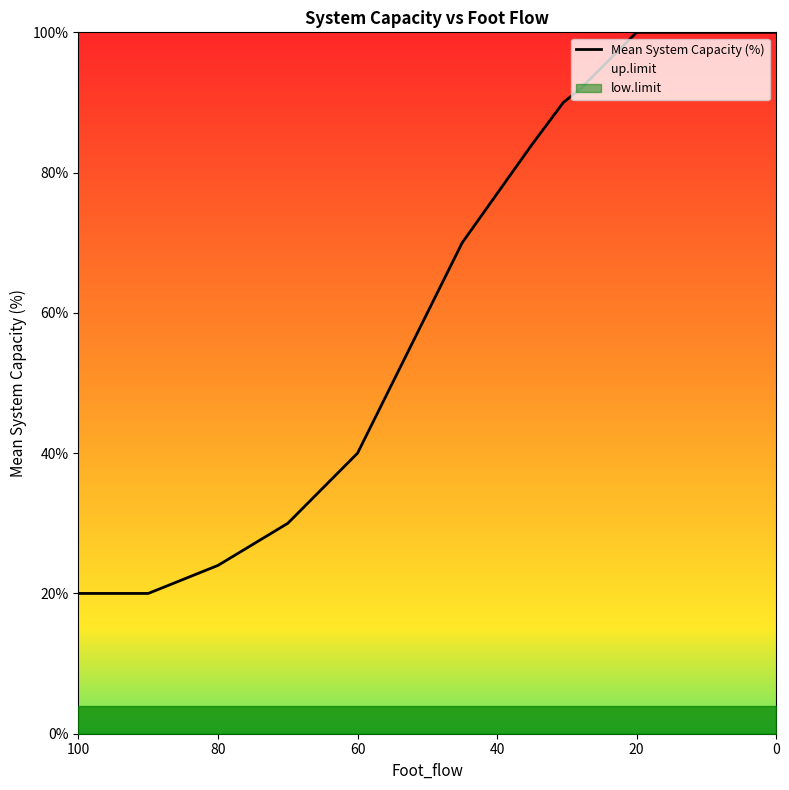

How many values are below 84?

7